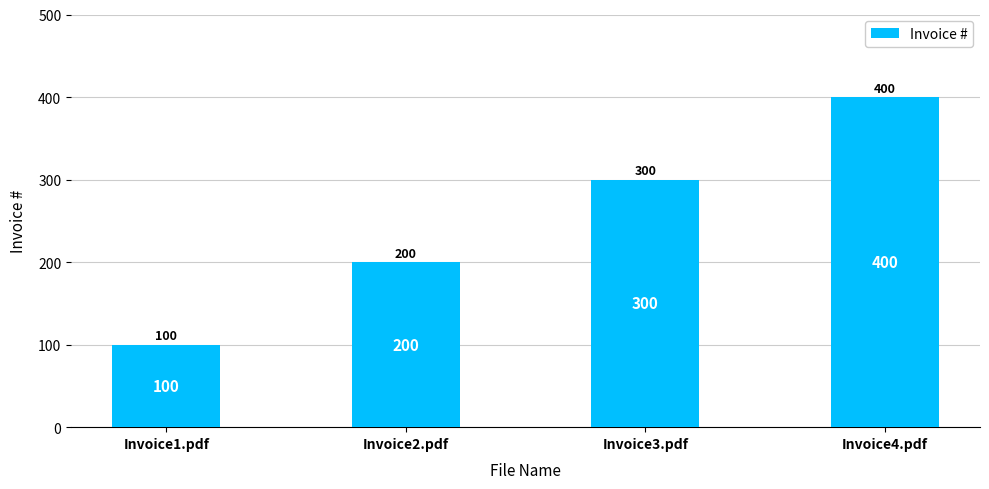

Count the values in the range 200 to 400.

3